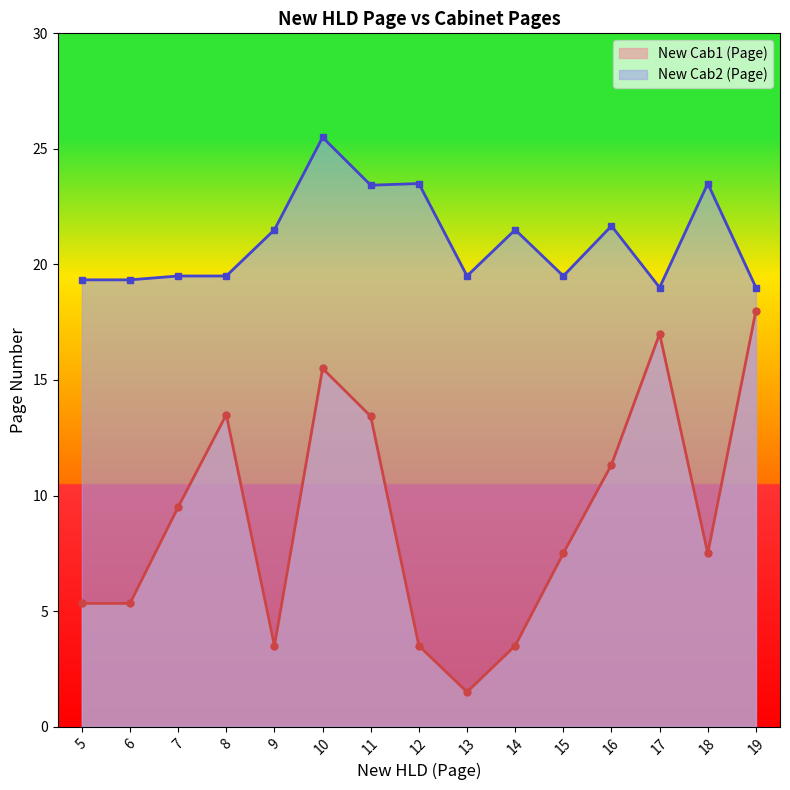

In New Cab1 (Page), how many points are lower than both neighbors (excluding endpoints)?

3